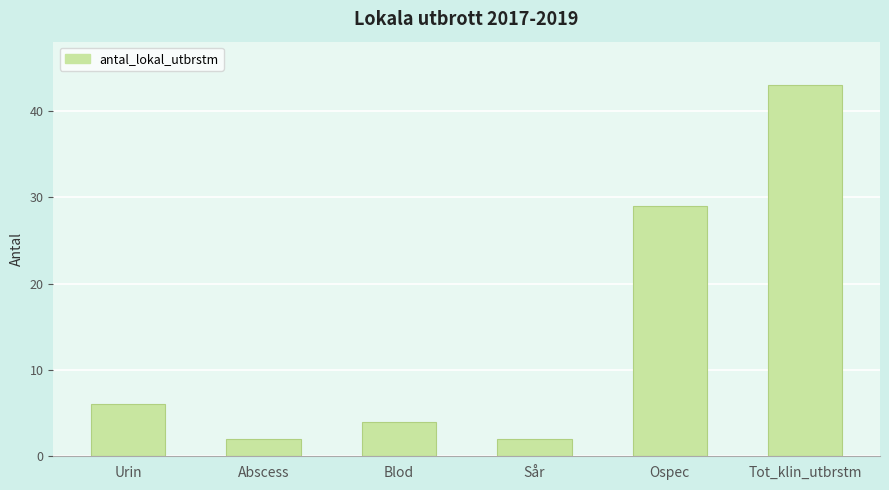

True or false: the data shows 7 at Blod.

False